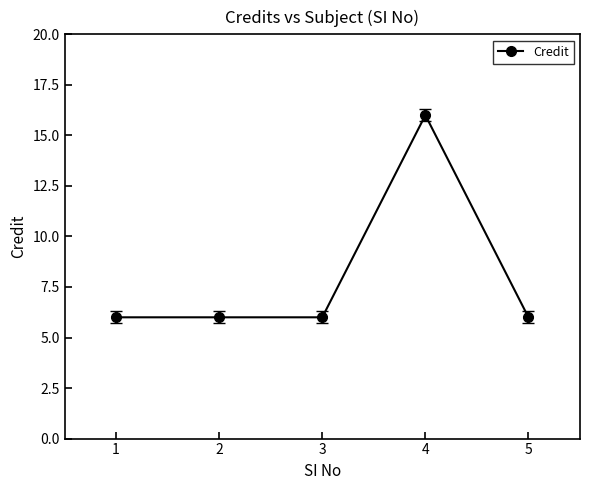

True or false: the data shows 6 at 3.

True